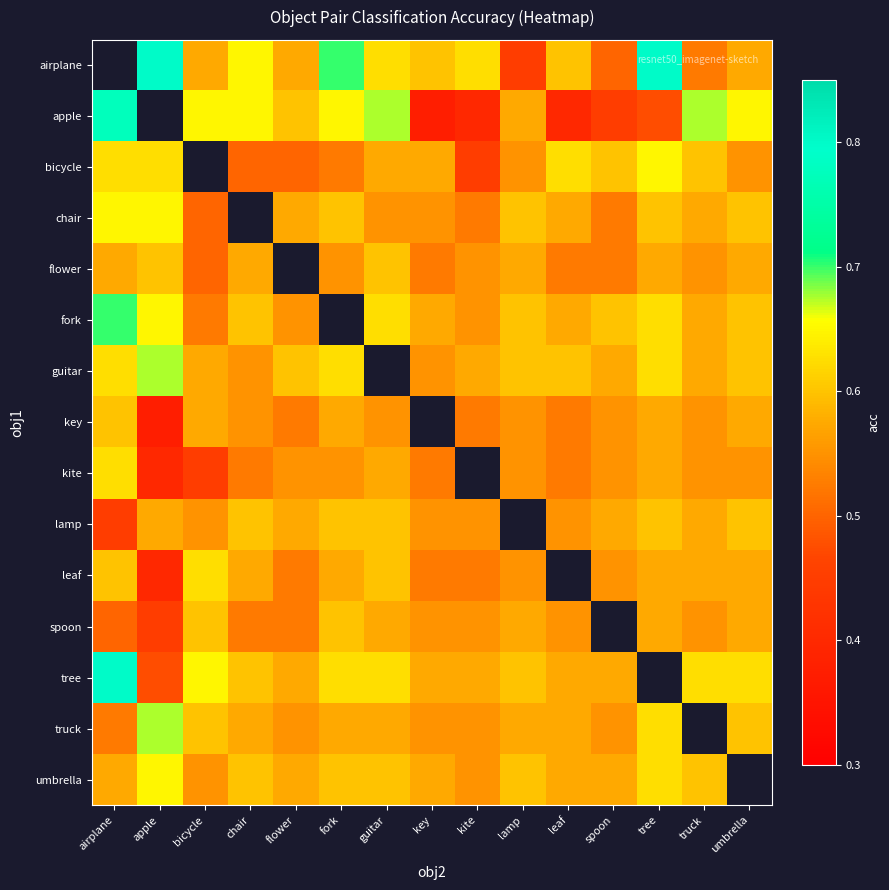

Which category has the lowest value in the leaf series?

apple